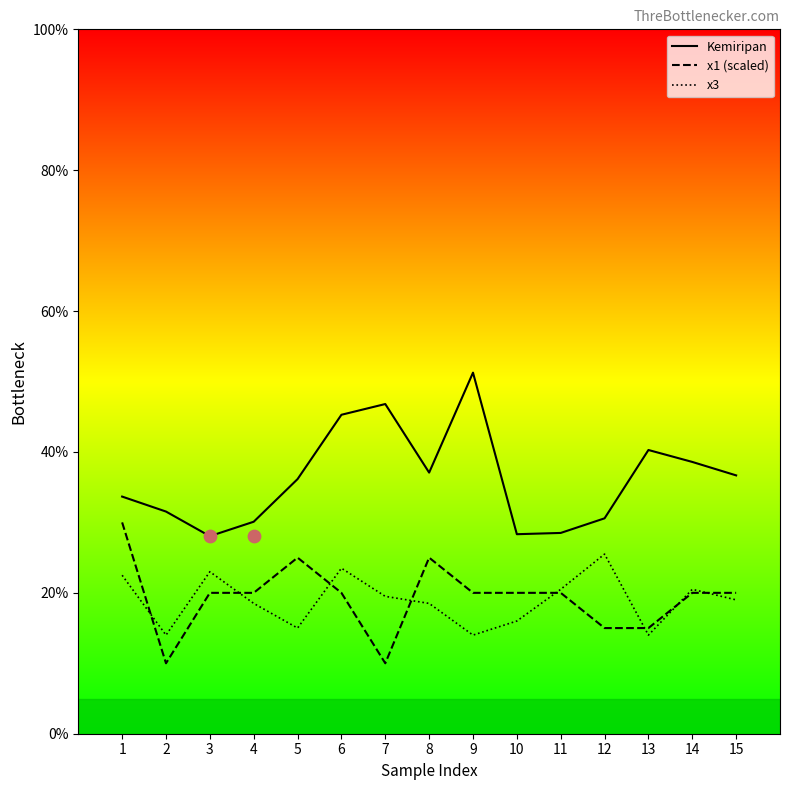

Is the value of x1 (scaled) at 12 greater than the value of x3 at 2?

Yes